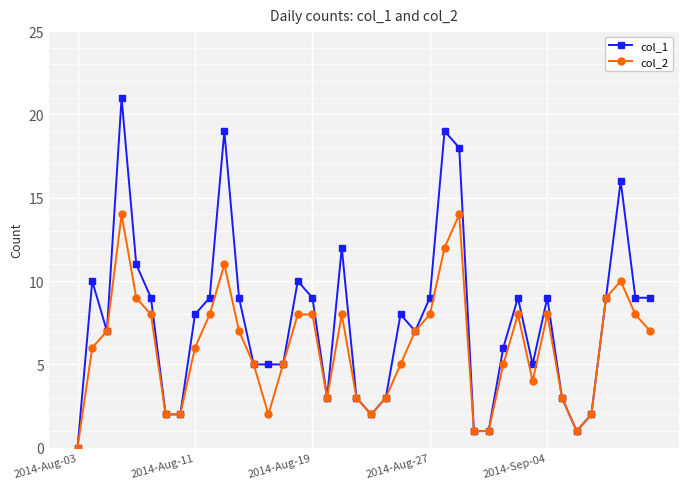

How many values in the col_2 series are below 7?

20